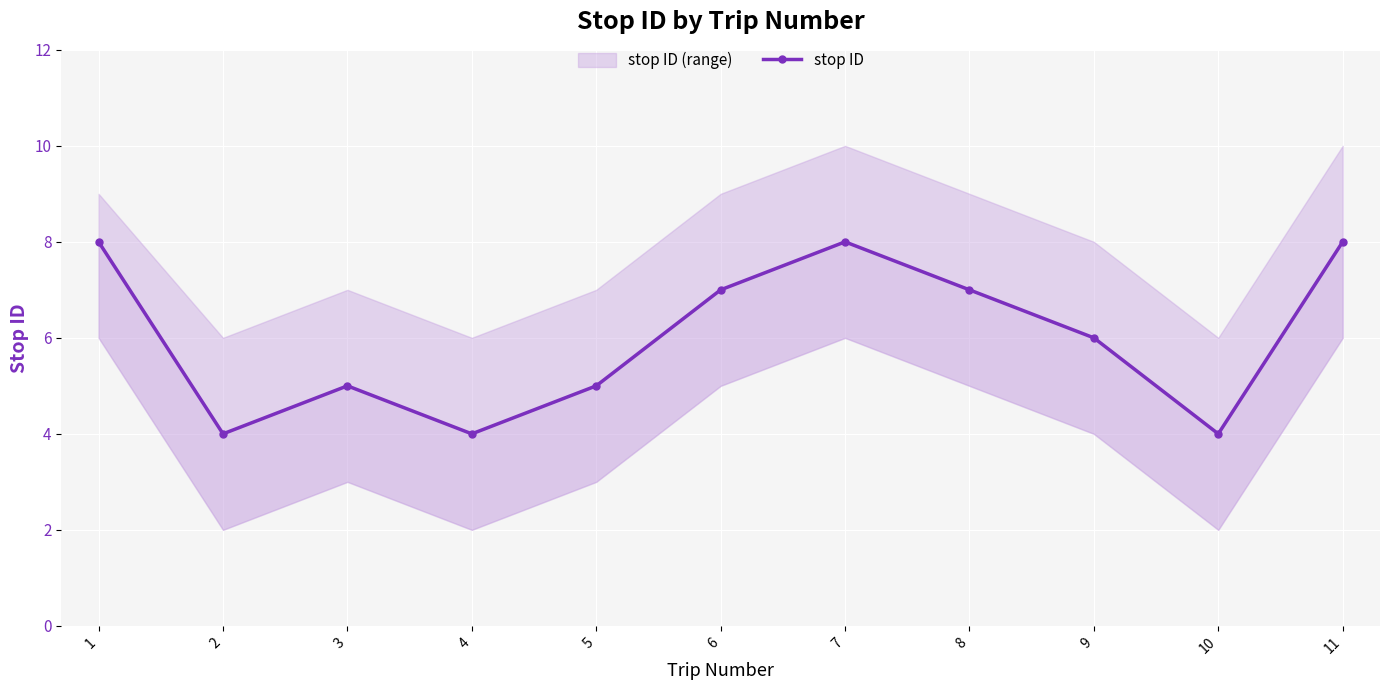

What is the value of the 1st point from the left?

8